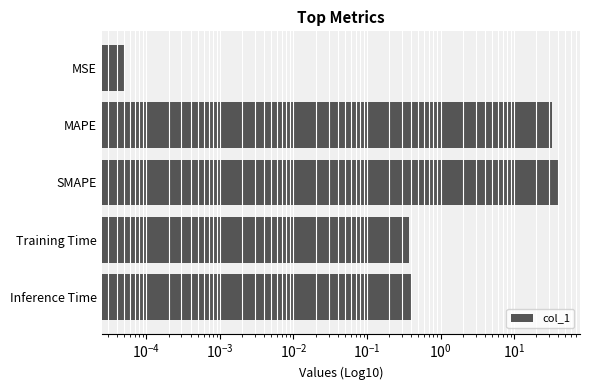

Does the chart contain any negative values?

No